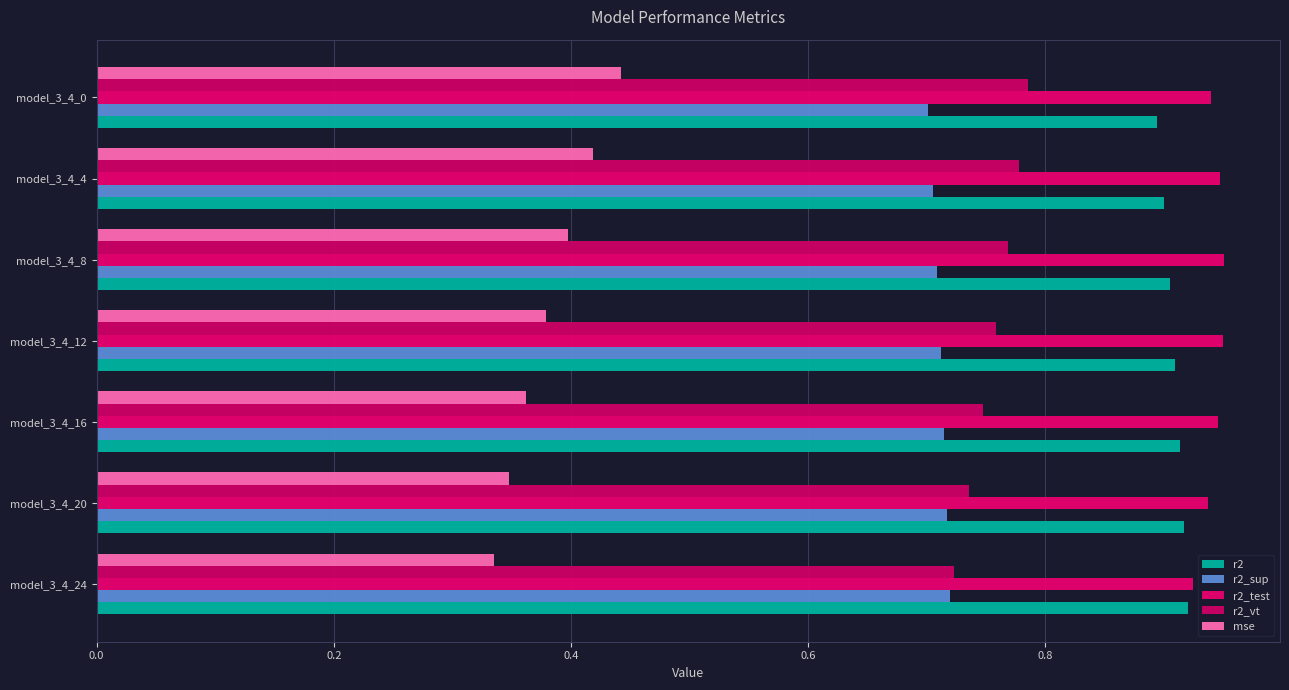

Rank the series by their maximum value, from lowest to highest.

mse, r2_sup, r2_vt, r2, r2_test